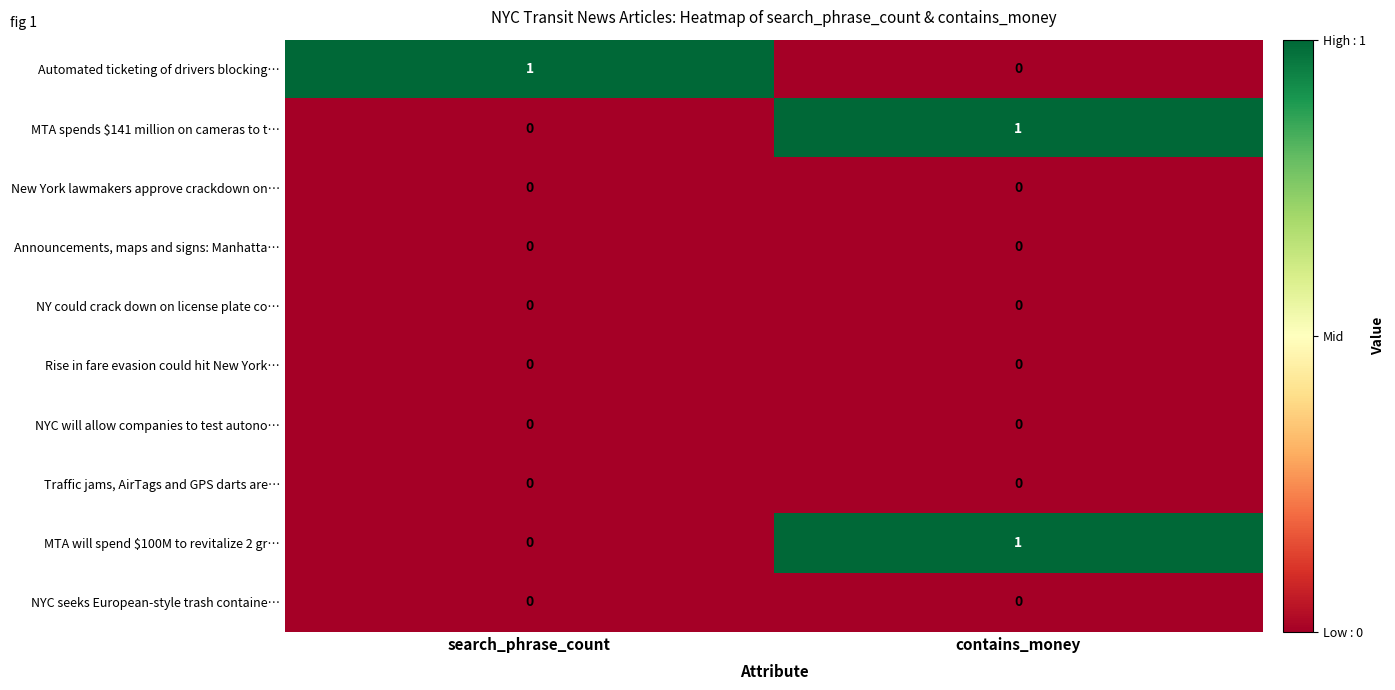

Is it true that Announcements, maps and signs: Manhatta… equals 0 at contains_money?

True